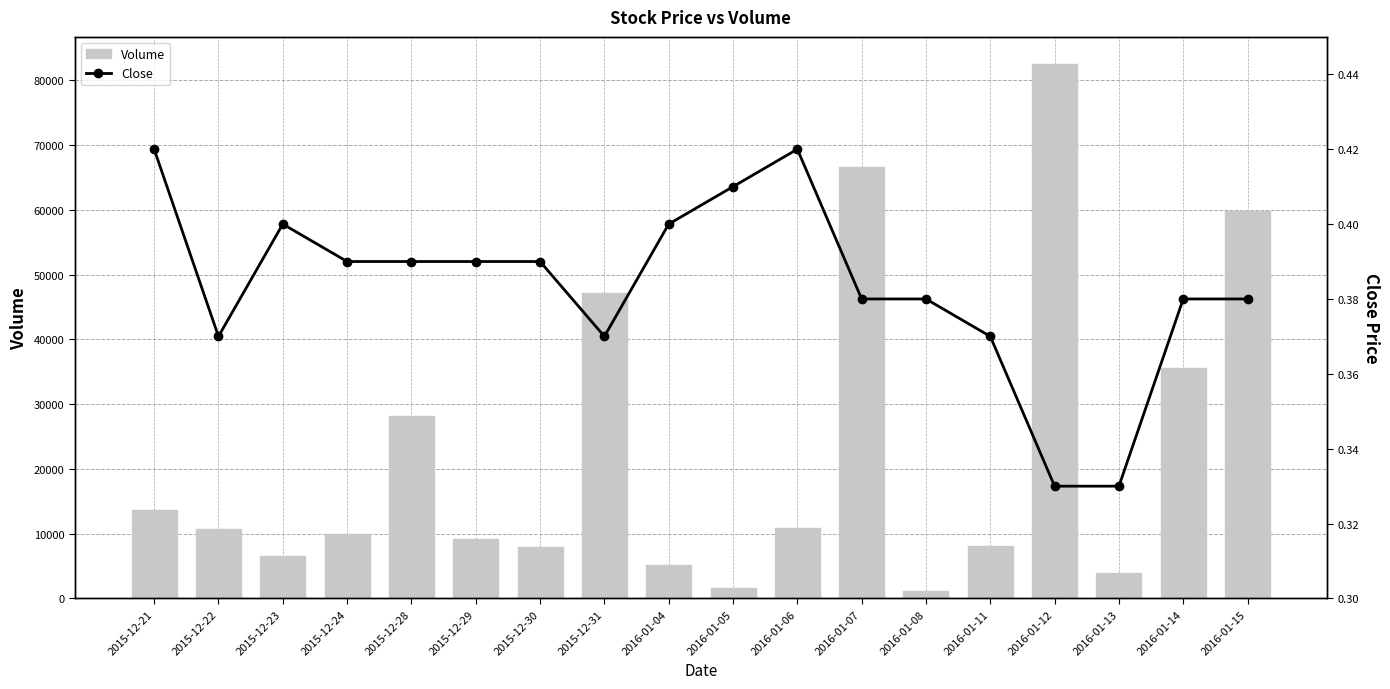

Which category has the highest value in the Volume series?

2016-01-12